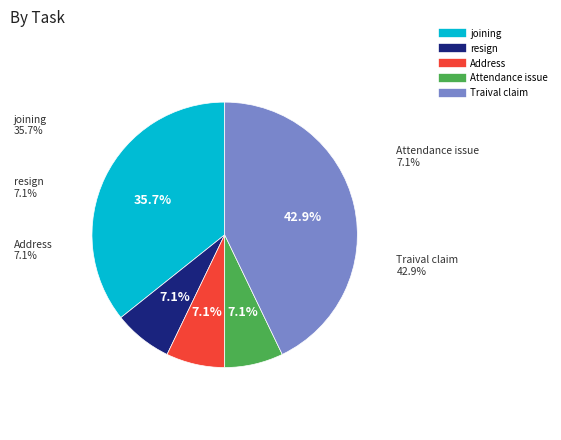

Count the number of slices in the pie.

5